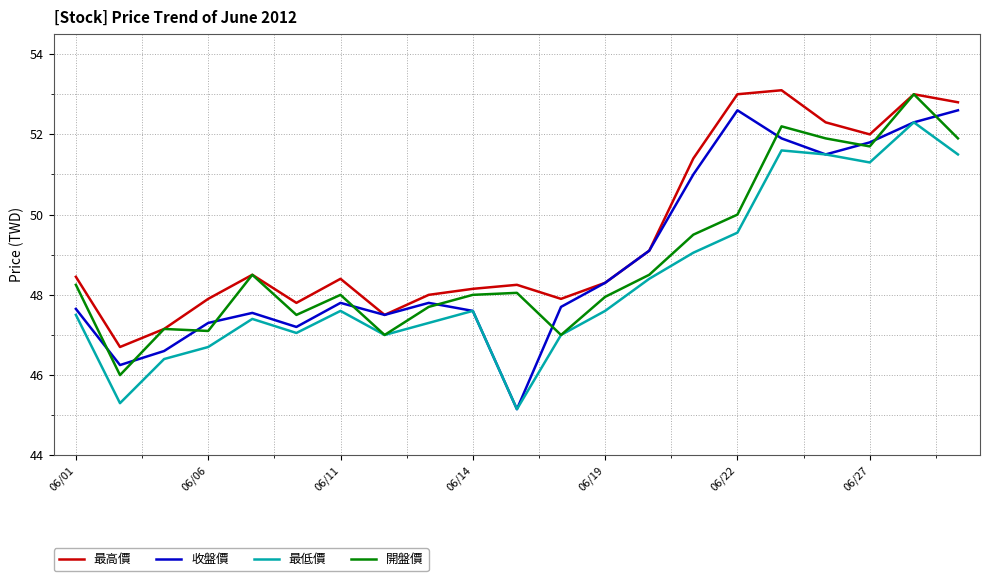

True or false: 開盤價 and 收盤價 cross at least once.

True